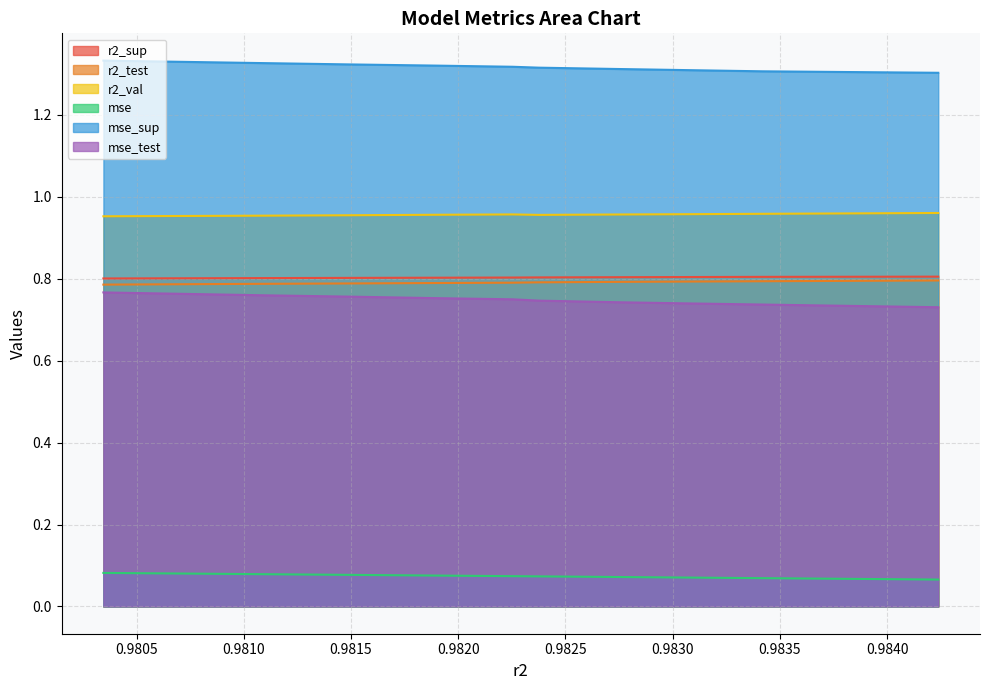

Is the value of mse_test at model_6_10_8 greater than the value of mse_sup at model_6_10_1?

Yes